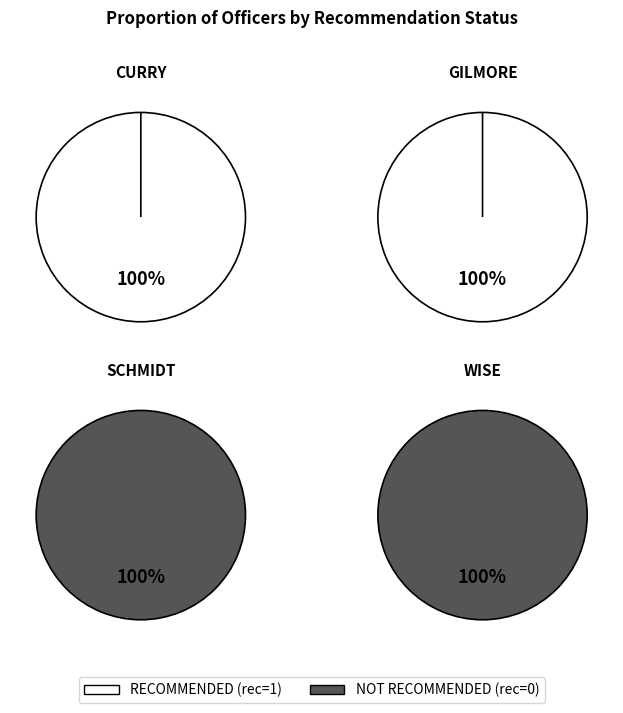

Which slice is the smallest?

SCHMIDT